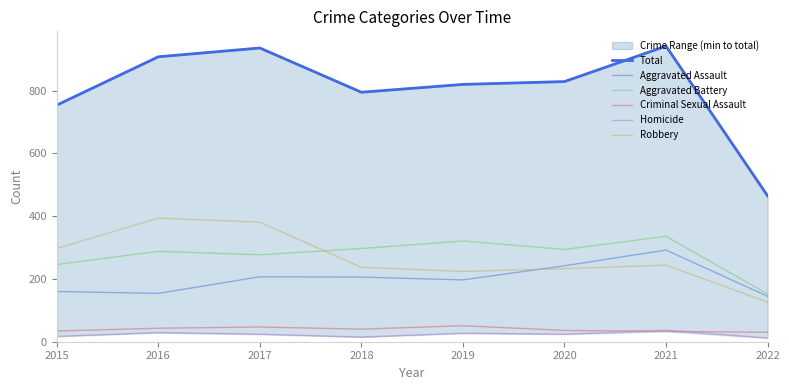

Rank the series by their maximum value, from lowest to highest.

Homicide, Criminal Sexual Assault, Aggravated Assault, Aggravated Battery, Robbery, Total